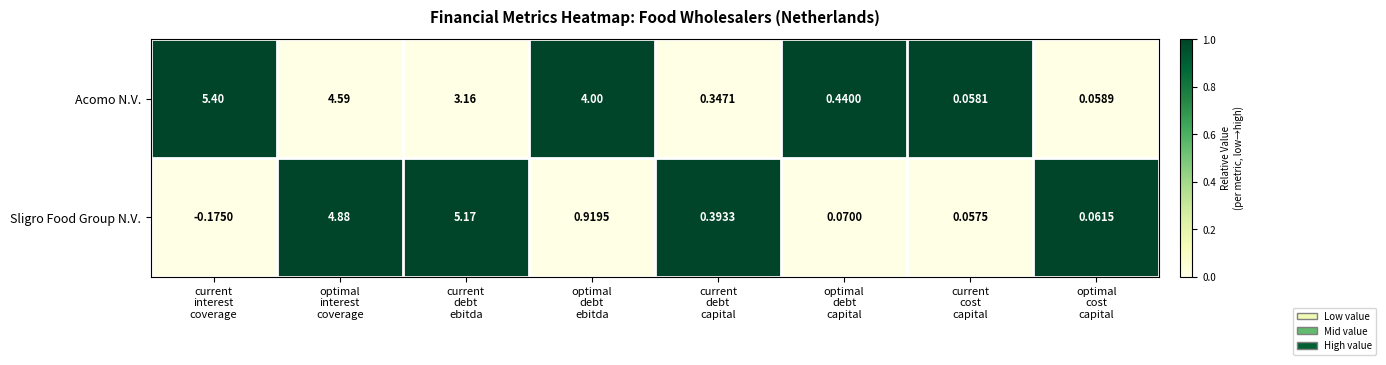

Which series has the largest total across all categories?

Acomo N.V.